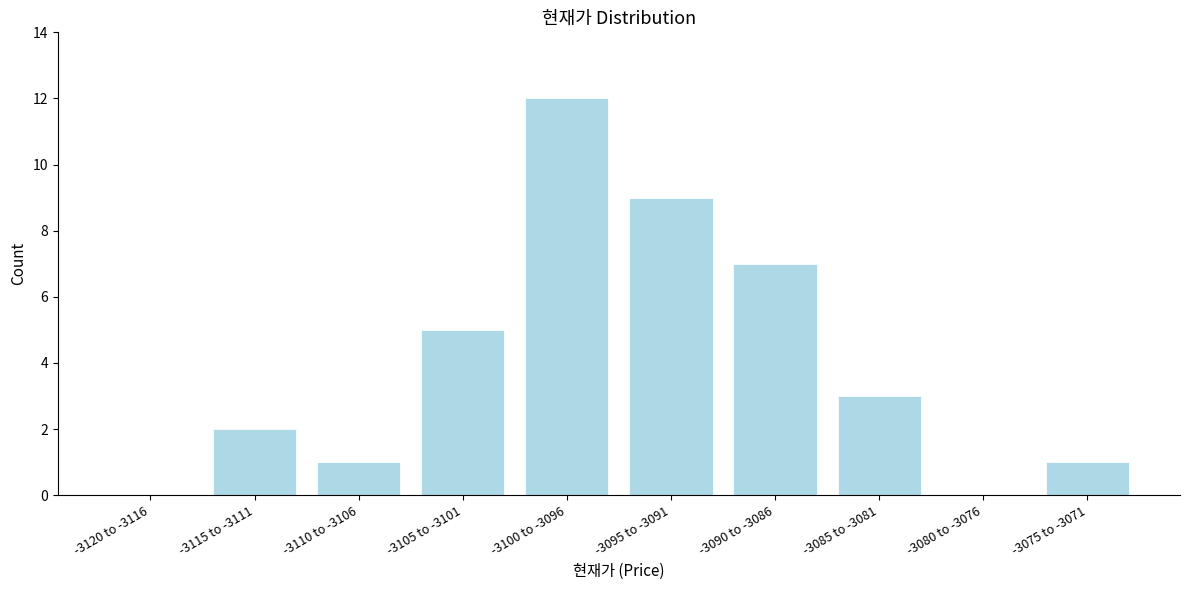

Reading right to left, list all the values displayed in this chart.

-3075 to -3071=1	-3080 to -3076=0	-3085 to -3081=3	-3090 to -3086=7	-3095 to -3091=9	-3100 to -3096=12	-3105 to -3101=5	-3110 to -3106=1	-3115 to -3111=2	-3120 to -3116=0